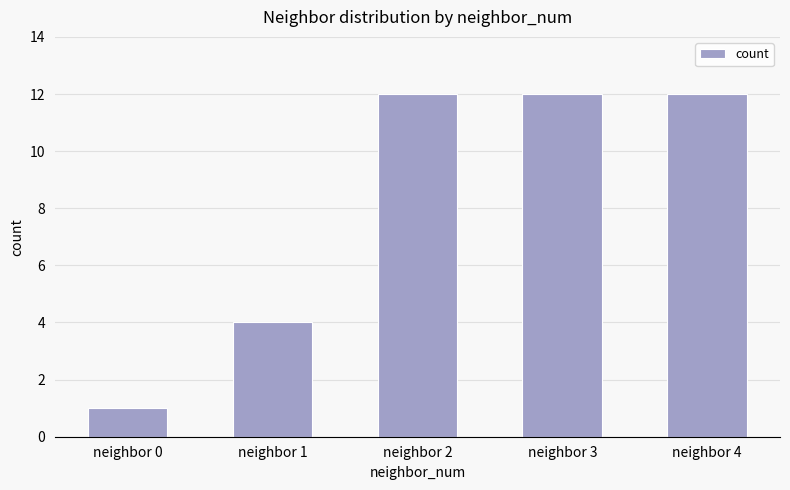

Which category has the lowest value across all series?

neighbor 0